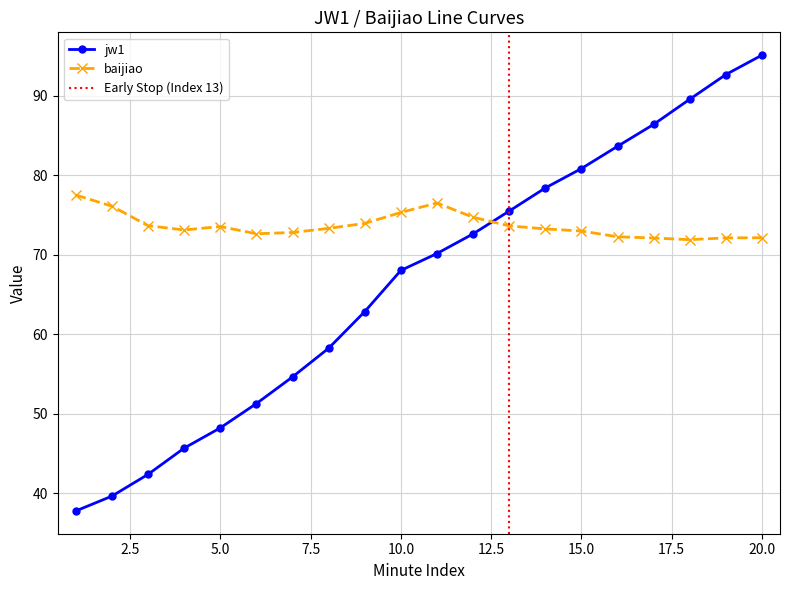

Which series has the widest spread of values?

jw1